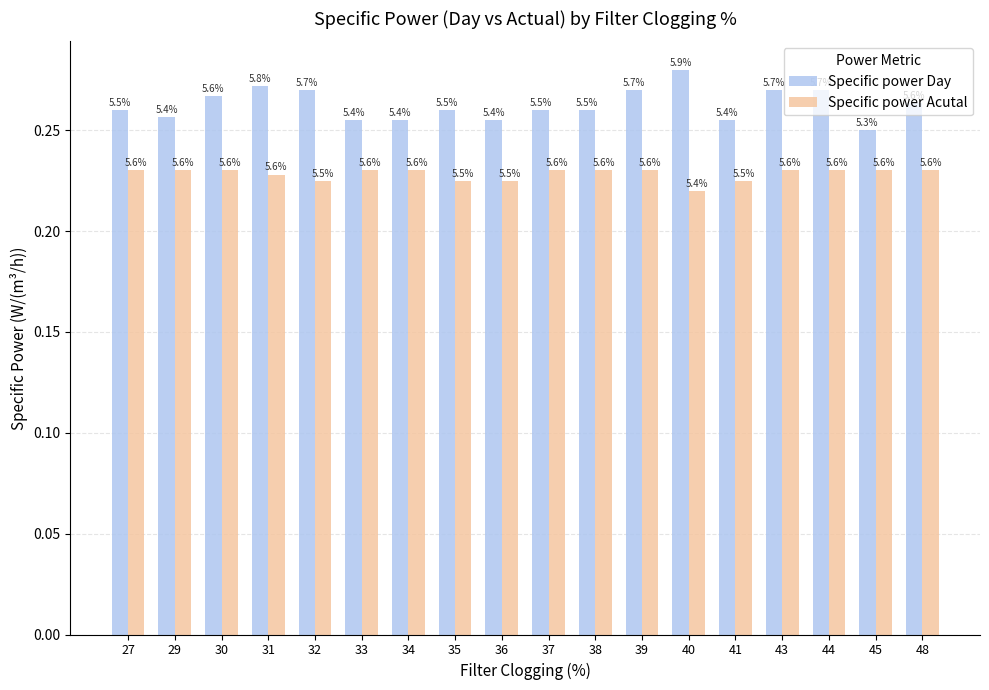

How many bars are there in each group?

2